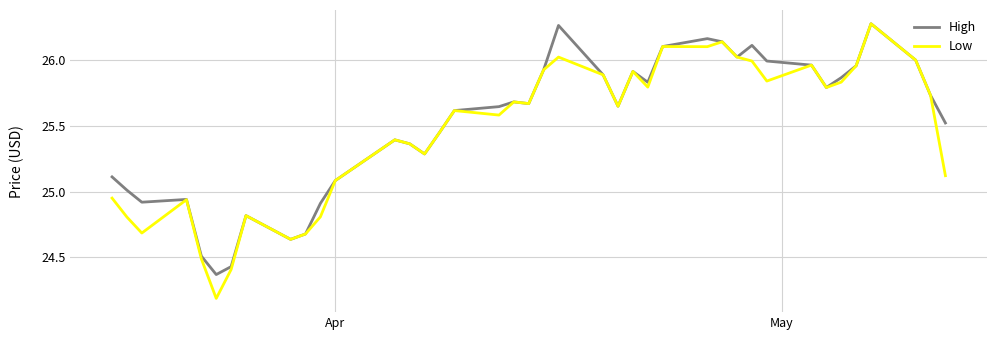

Which series has the widest spread of values?

Low